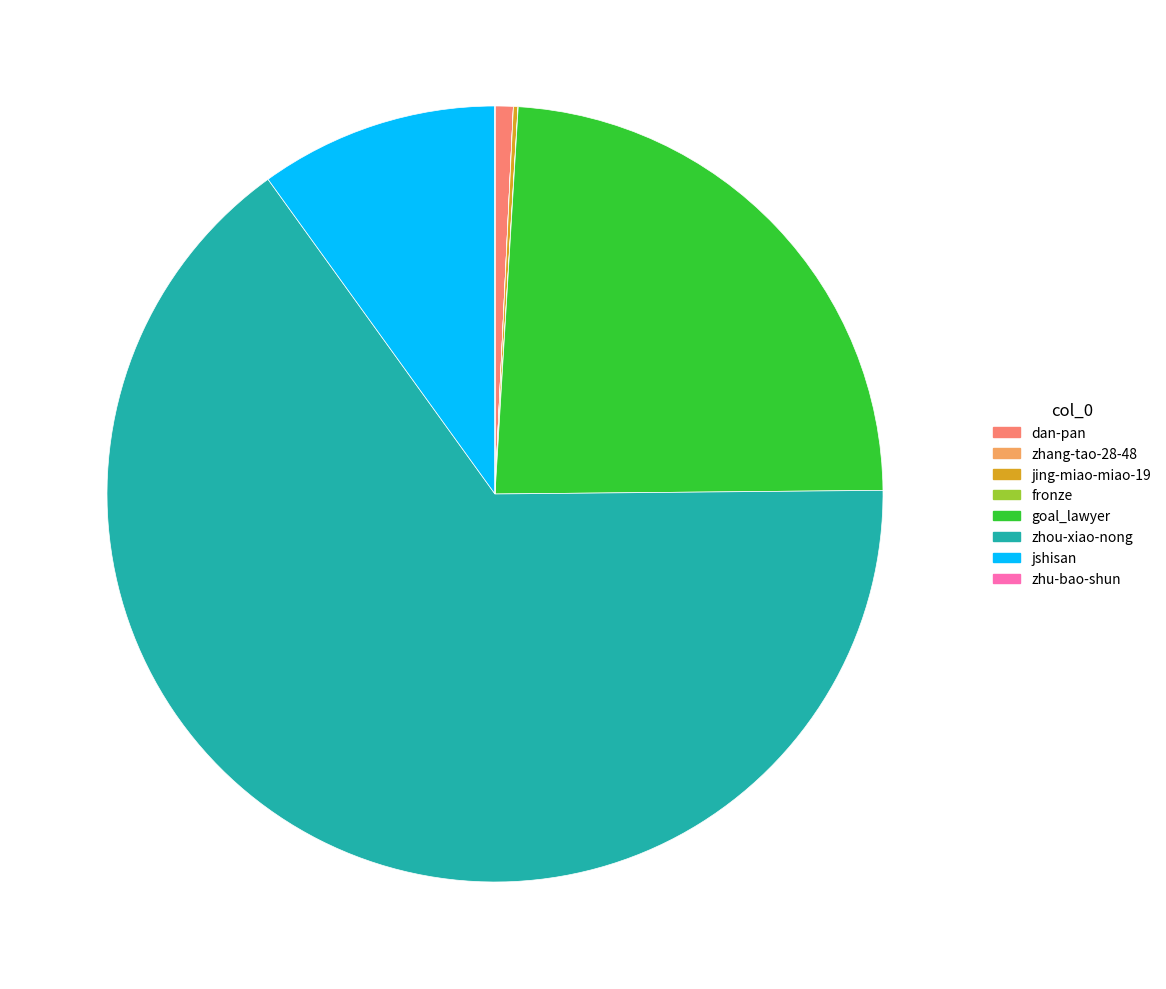

The goal_lawyer slice represents 24% of the pie. True or false?

True